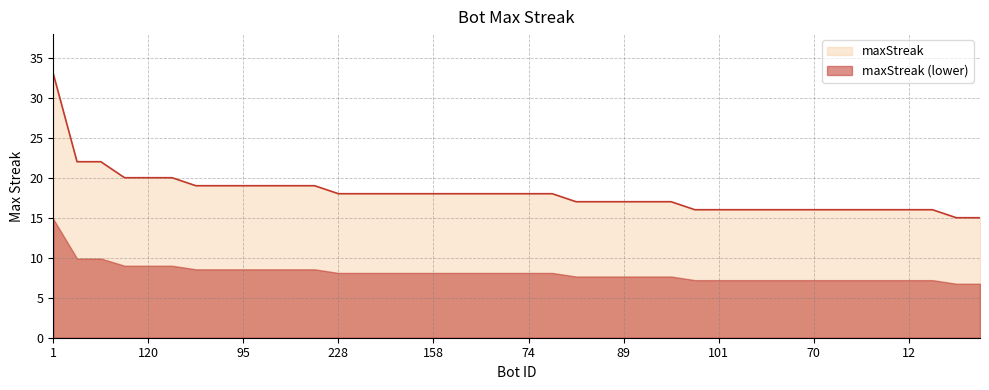

Does the chart display data point markers on the line(s)?

No